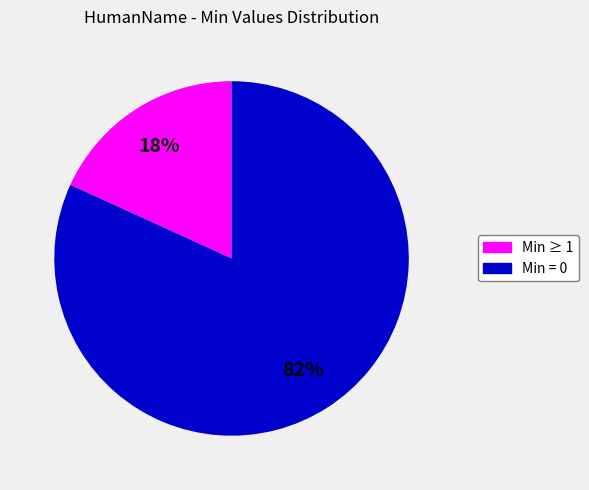

Which category has the smallest portion of the pie?

Min ≥ 1